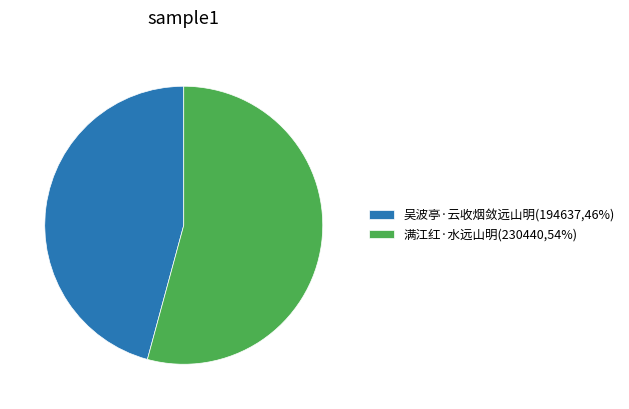

Does any single category account for the majority?

Yes